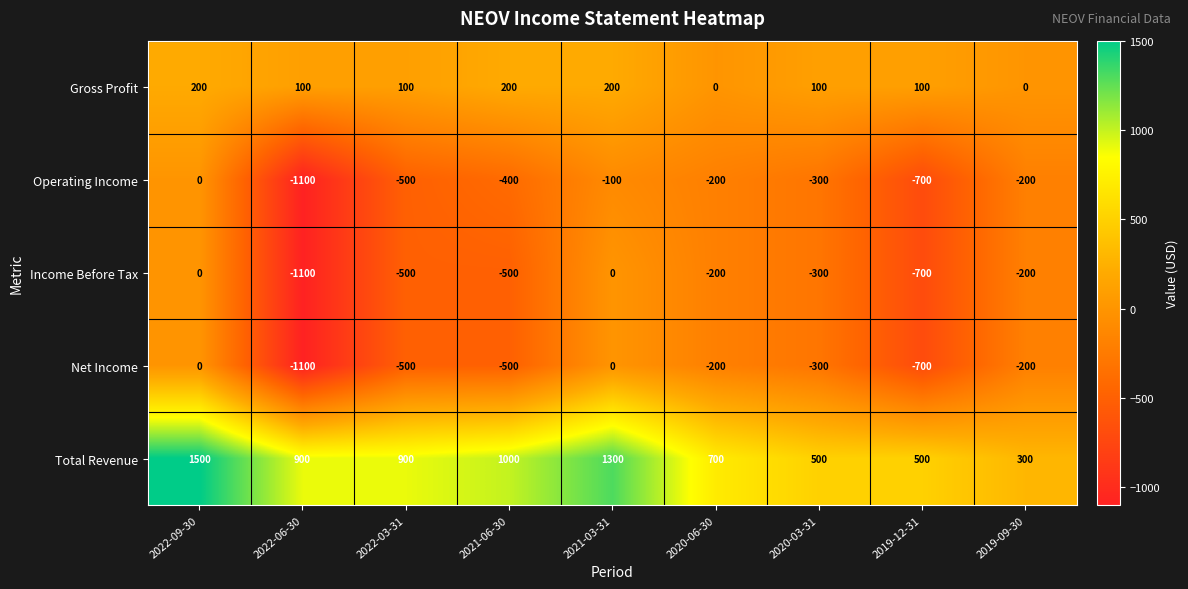

What is the difference between the second highest and second lowest values in the Total Revenue series?

800